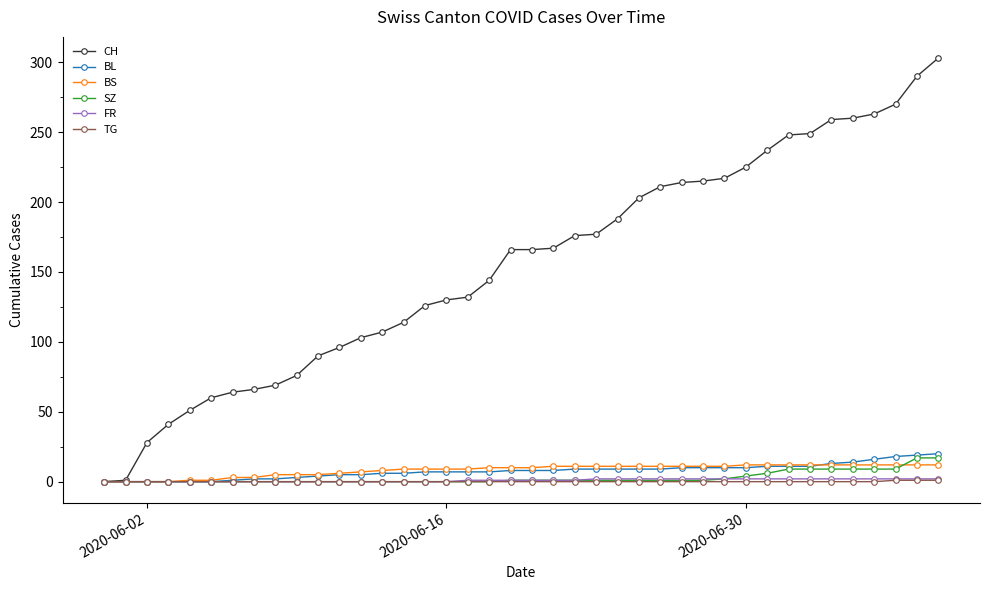

How many distinct data groups are displayed?

6